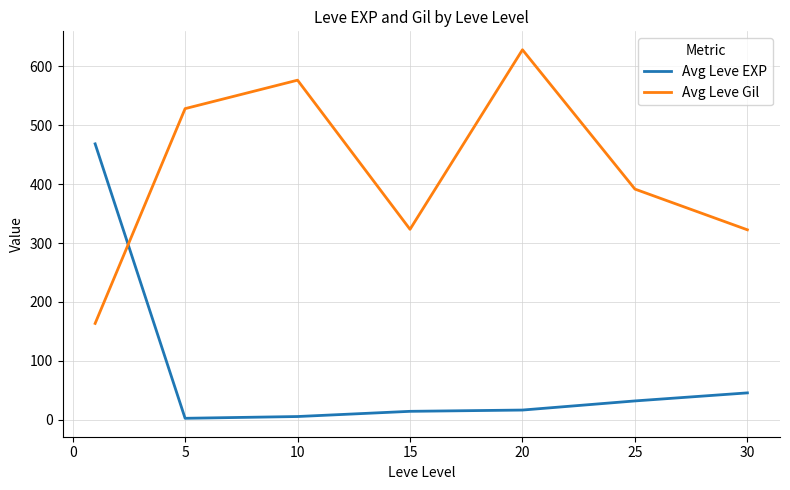

How many series are shown in this chart?

2